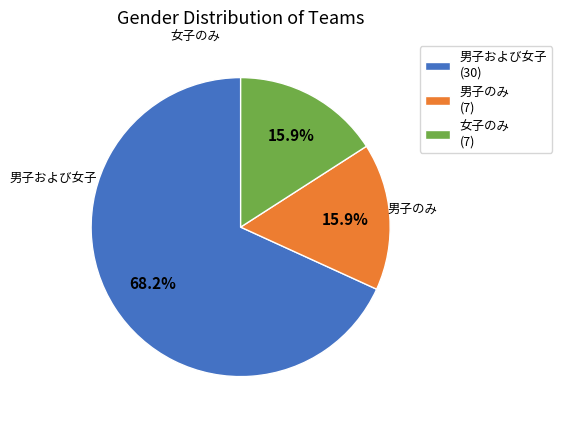

To the nearest percent, what is the difference between the largest and smallest slice percentages?

52%